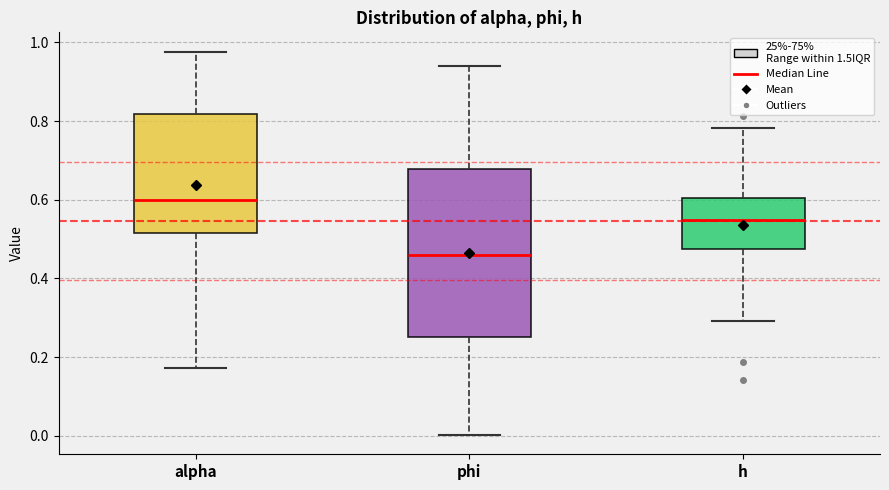

Reading left to right, read every box against the y-axis: the position of its median line, the range the box covers, and the ends of its whiskers. The values are not printed on the chart, so give them approximately, as read against the axis.

alpha: median 0.60, box 0.52 to 0.82, whiskers 0.18 to 0.98
phi: median 0.46, box 0.26 to 0.68, whiskers 0.00 to 0.94
h: median 0.54, box 0.48 to 0.60, whiskers 0.30 to 0.78